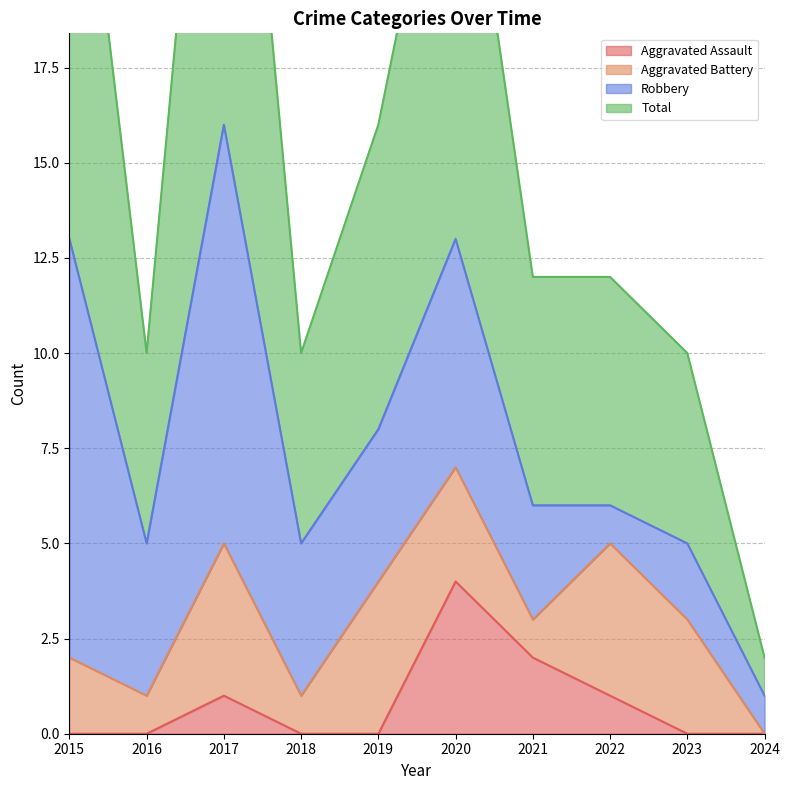

At which category does the chart reach its minimum across all series?

2015